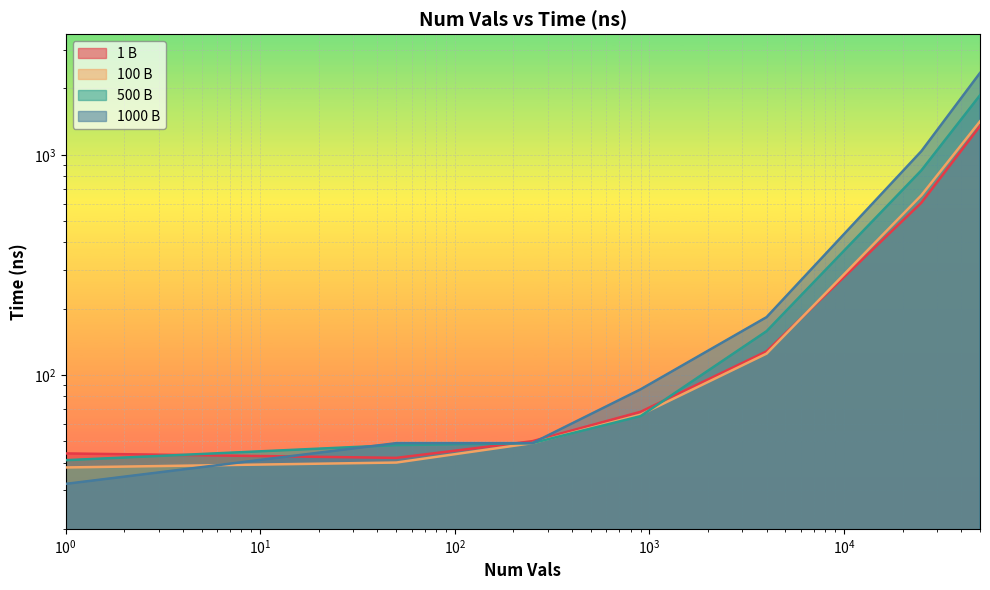

What is the maximum value for 1000 B?

2353